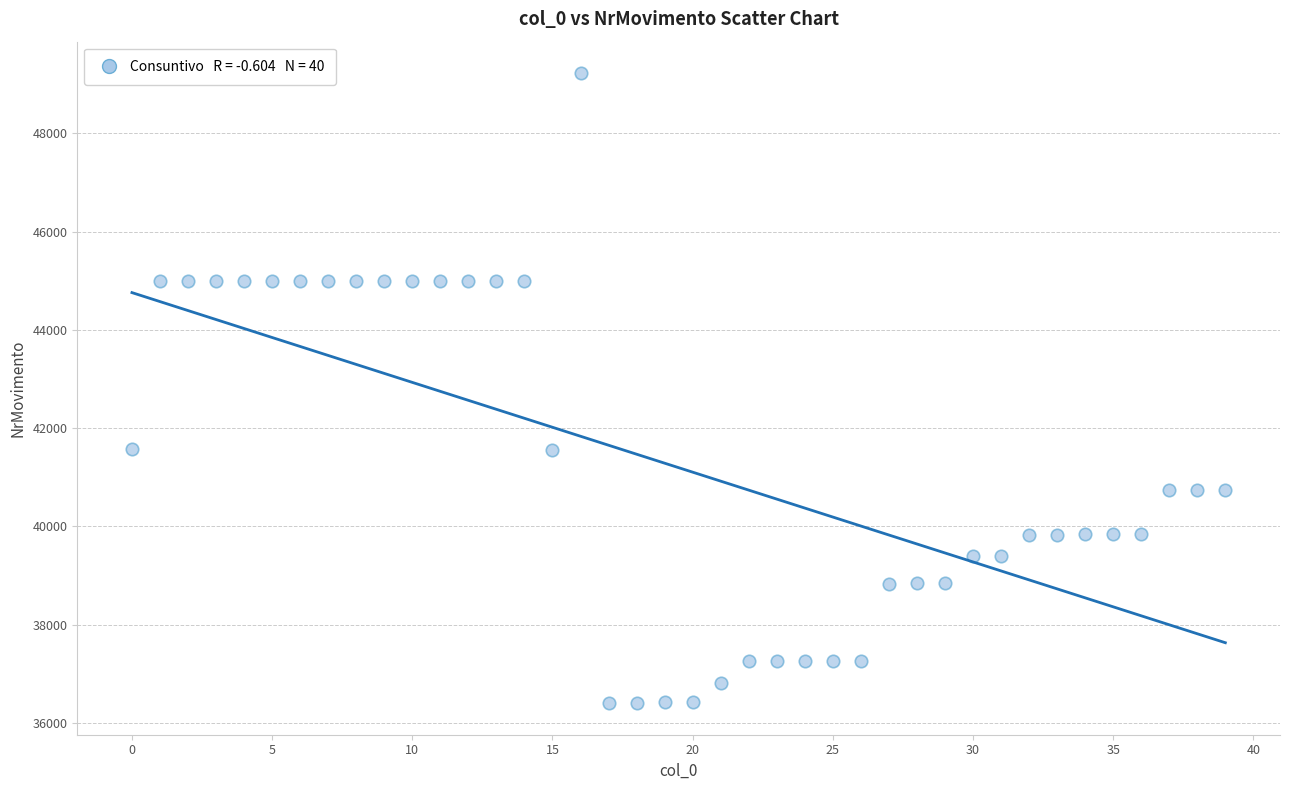

What is the range of Y values (max minus min)?

12825